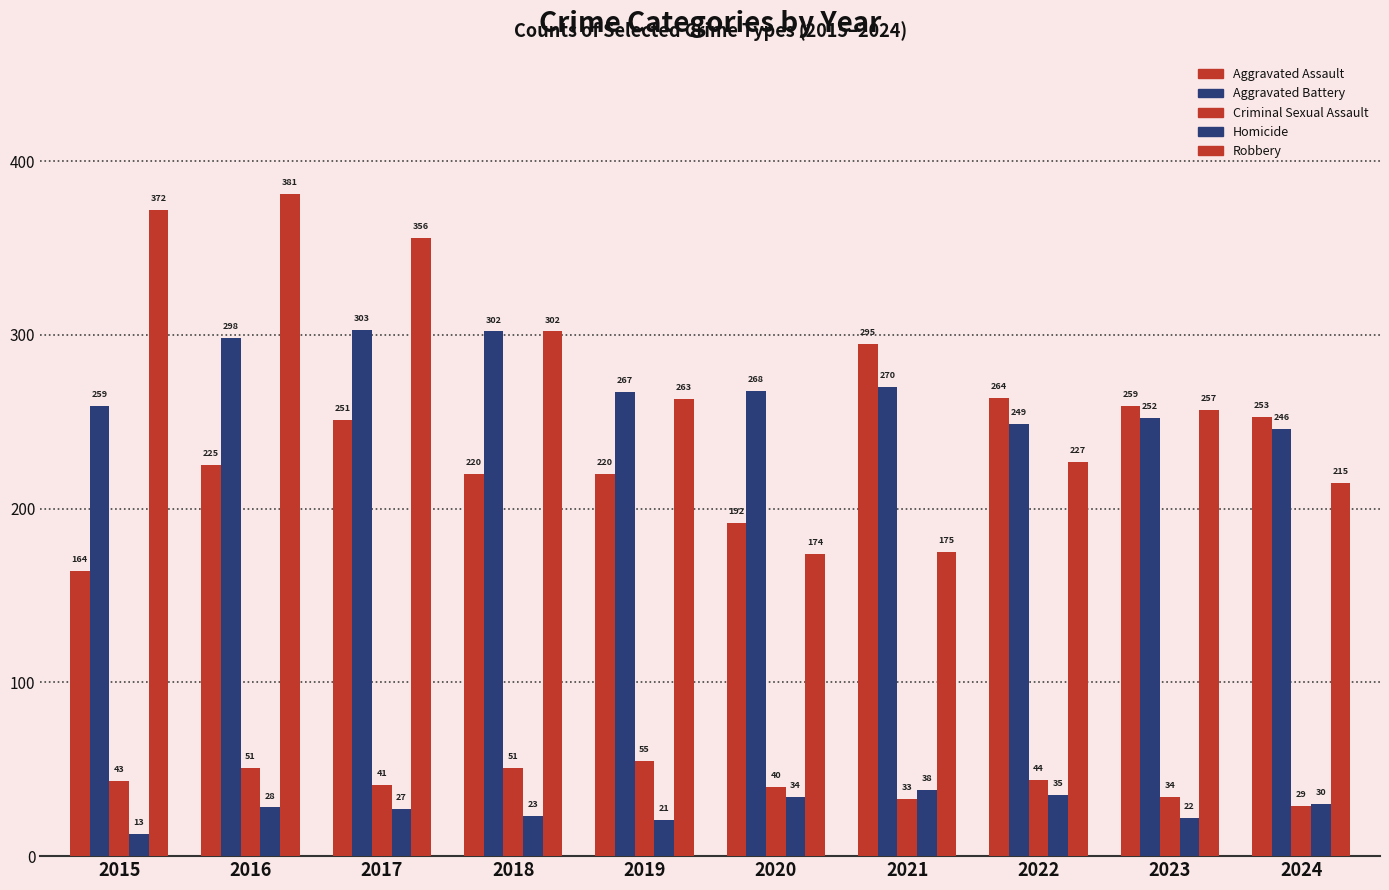

At which category is the sum across all series the highest?

2016